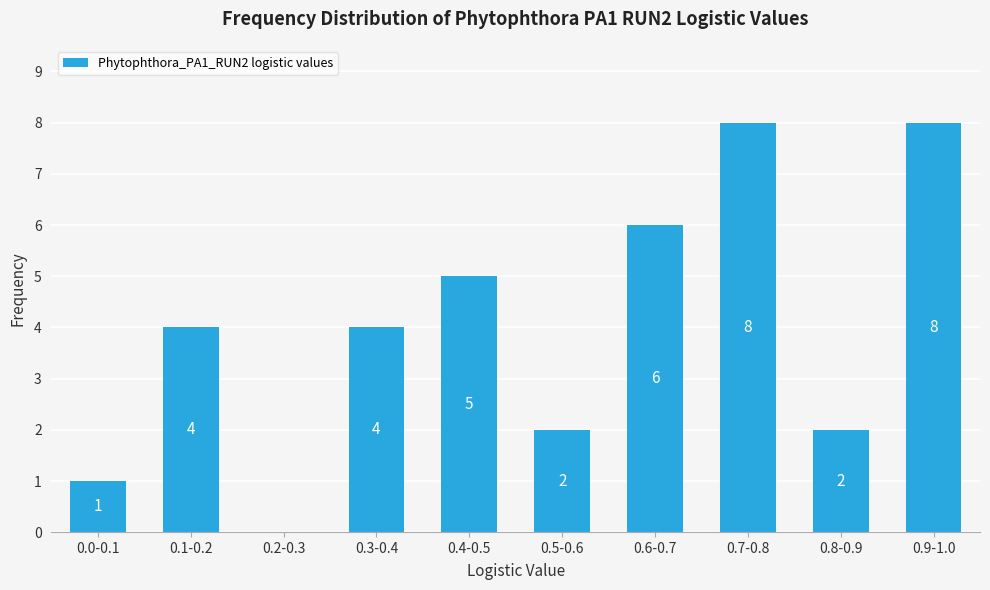

Reading left to right, transcribe all the data shown in this chart.

0.0-0.1=1	0.1-0.2=4	0.2-0.3=0	0.3-0.4=4	0.4-0.5=5	0.5-0.6=2	0.6-0.7=6	0.7-0.8=8	0.8-0.9=2	0.9-1.0=8